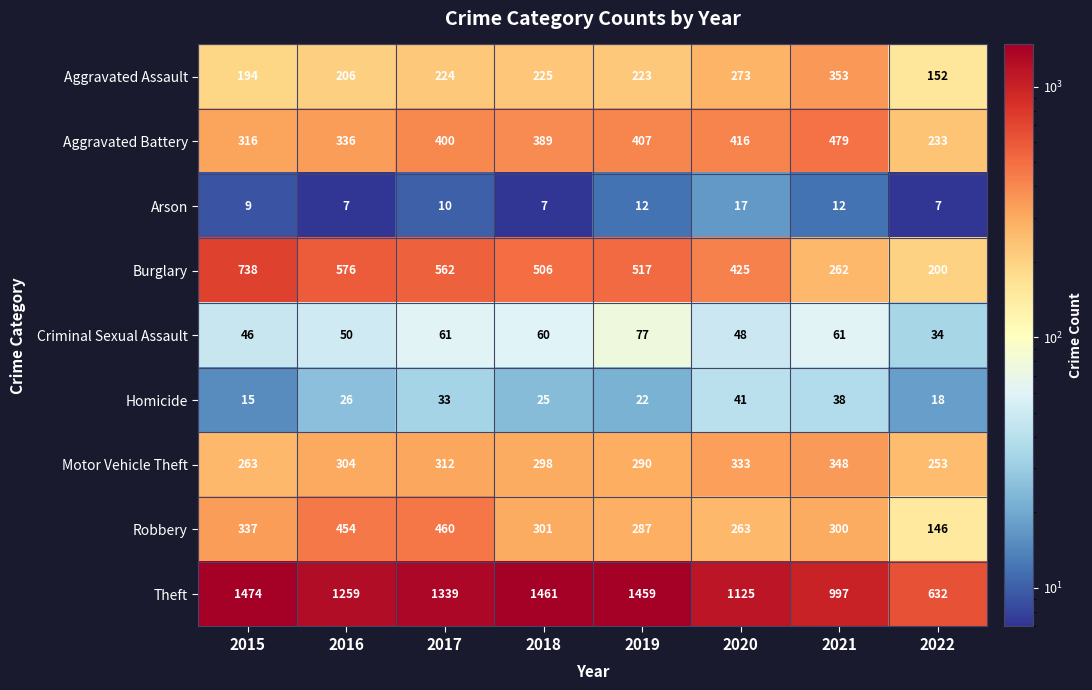

At how many categories does at least one series exceed 221?

8